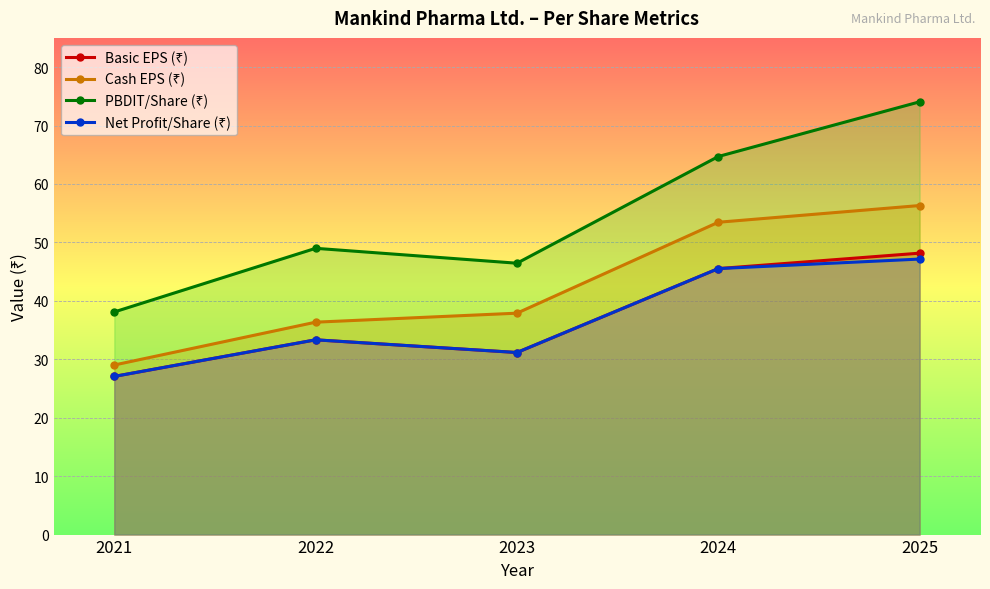

Which series has the largest total across all categories?

PBDIT/Share (₹)